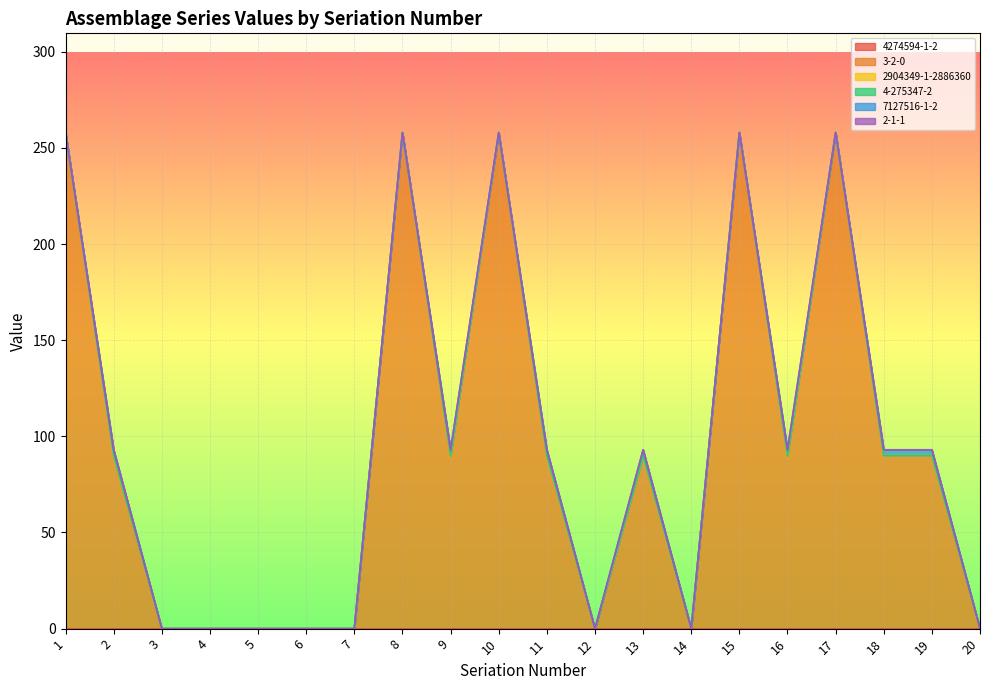

Is the value of 2904349-1-2886360 at 11 greater than the value of 4-275347-2 at 5?

No